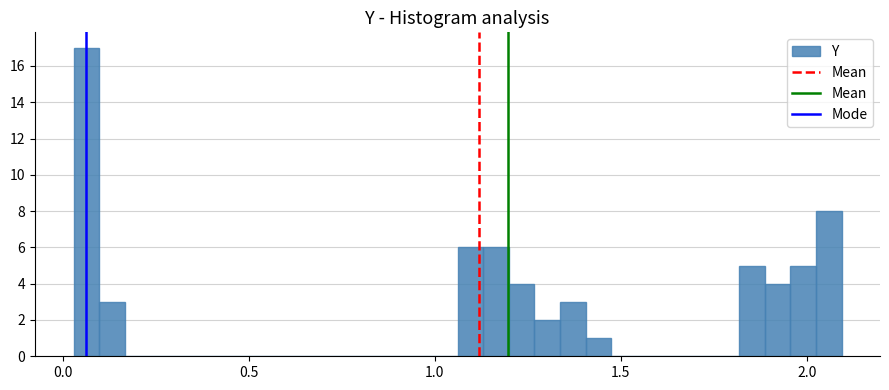

Around what value on the x-axis is the tallest bar? Give the approximate position of its centre, as read against the axis.

0.05